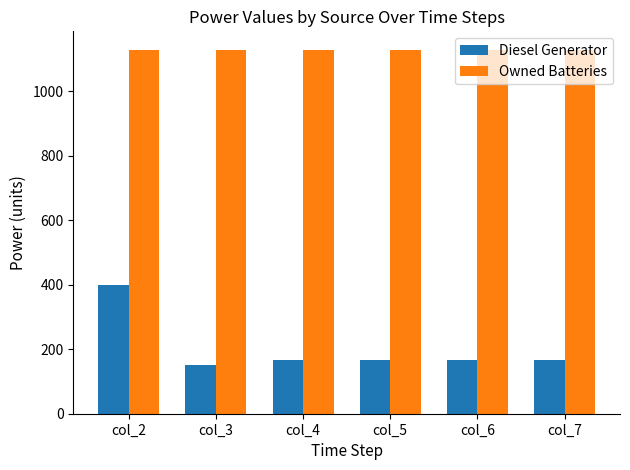

Which series has the largest total across all categories?

Owned Batteries